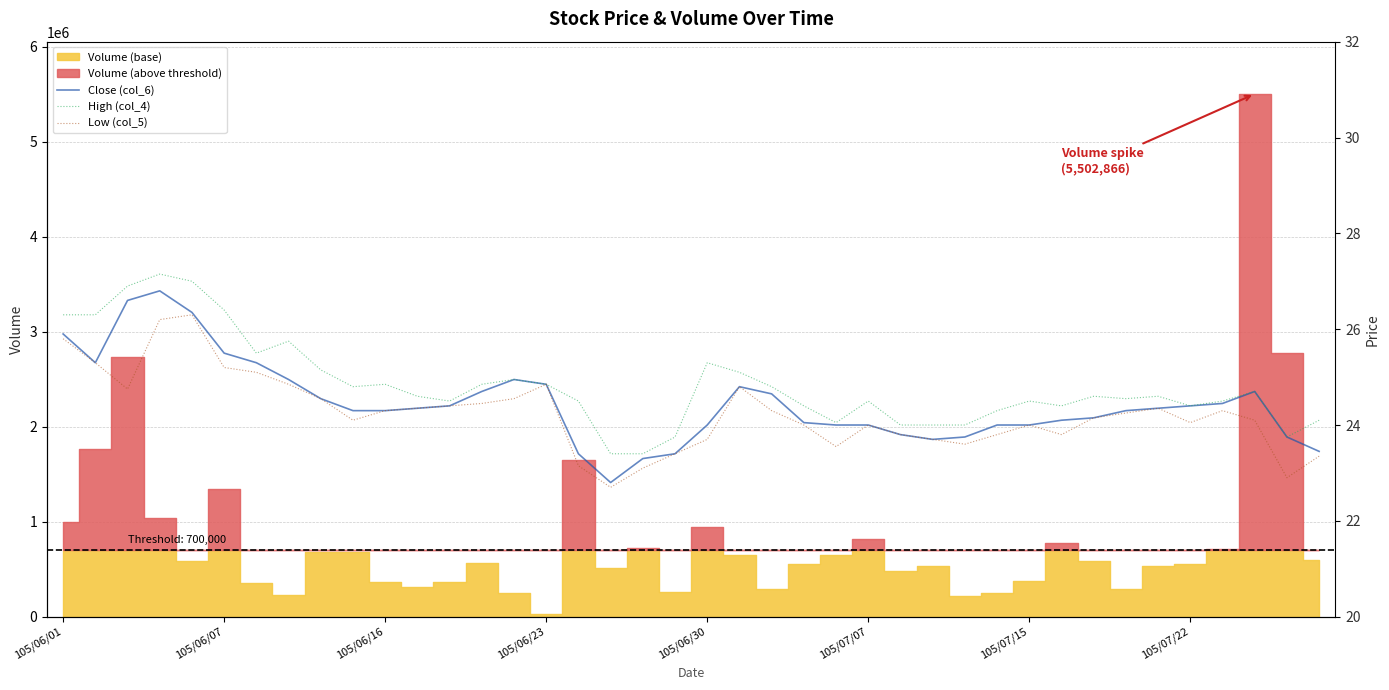

In Close (col_6), how many points are lower than both neighbors (excluding endpoints)?

3